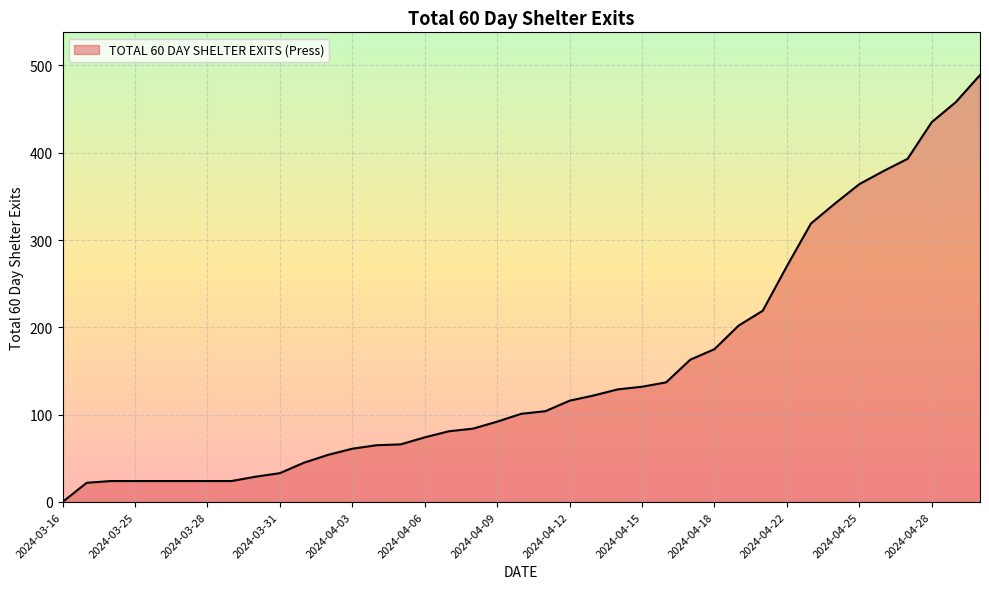

What is the greatest value displayed?

489